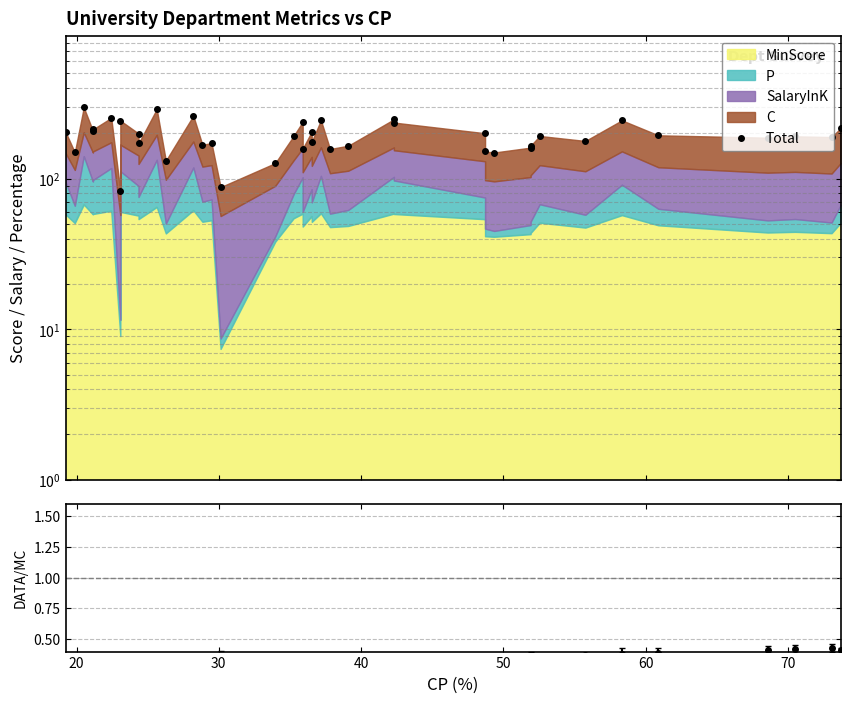

What is the sum of all values?

7698.3